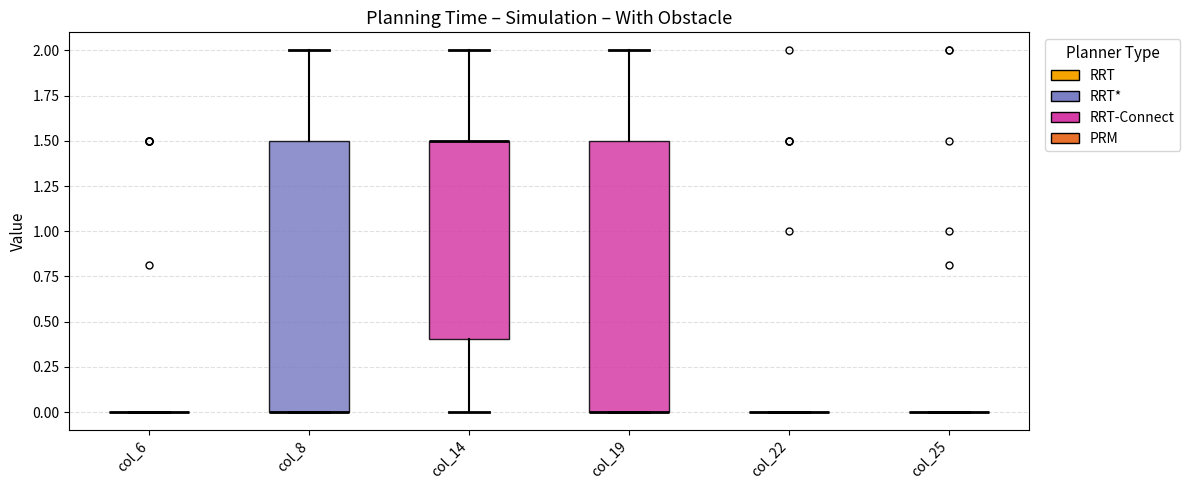

Reading left to right, transcribe this box plot: for each box, give where its median line is, the range the box spans, and where its two whiskers end, as read against the y-axis. The values are not printed on the chart, so give them approximately, as read against the axis.

col_6: box collapsed to a line at 0.0, whiskers 0.0 to 0.0
col_8: median 0.0 (drawn on the box's lower edge), box 0.0 to 1.5, whiskers 0.0 to 2.0
col_14: median 1.5 (drawn on the box's upper edge), box 0.4 to 1.5, whiskers 0.0 to 2.0
col_19: median 0.0 (drawn on the box's lower edge), box 0.0 to 1.5, whiskers 0.0 to 2.0
col_22: box collapsed to a line at 0.0, whiskers 0.0 to 0.0
col_25: box collapsed to a line at 0.0, whiskers 0.0 to 0.0